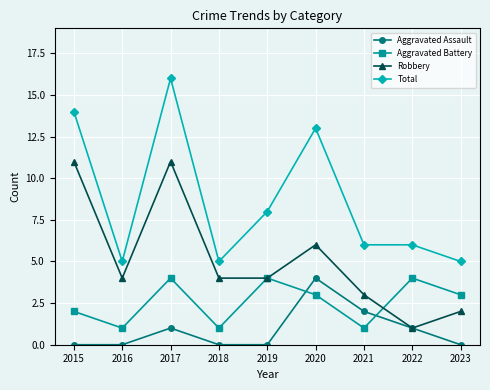

Where is the first local maximum for Total?

2017